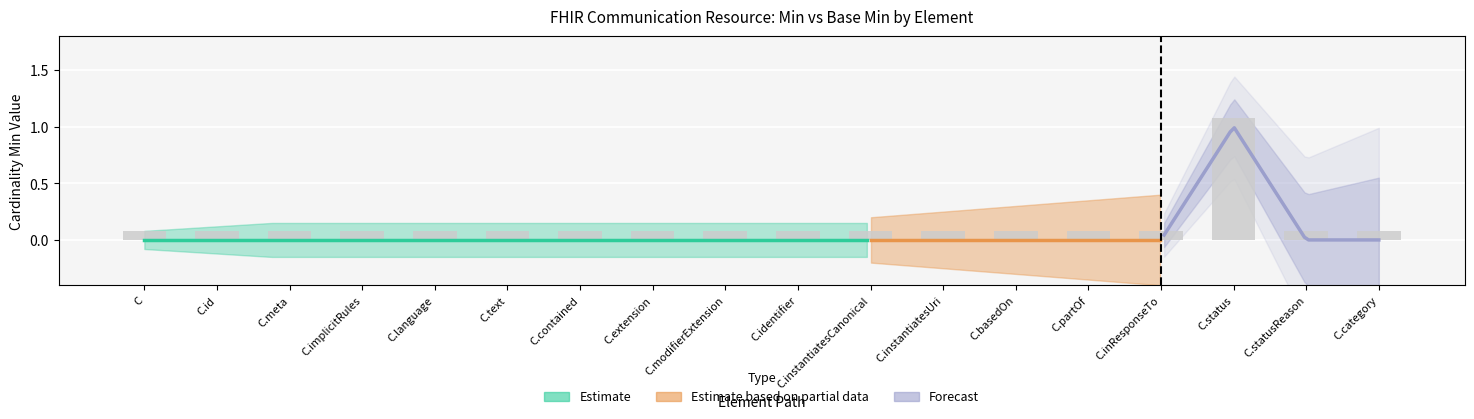

How many bars are there in total?

36